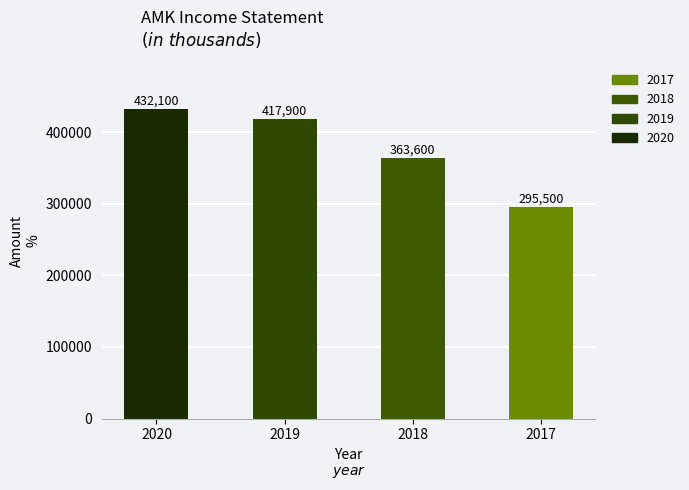

What is the smallest value displayed?

295500